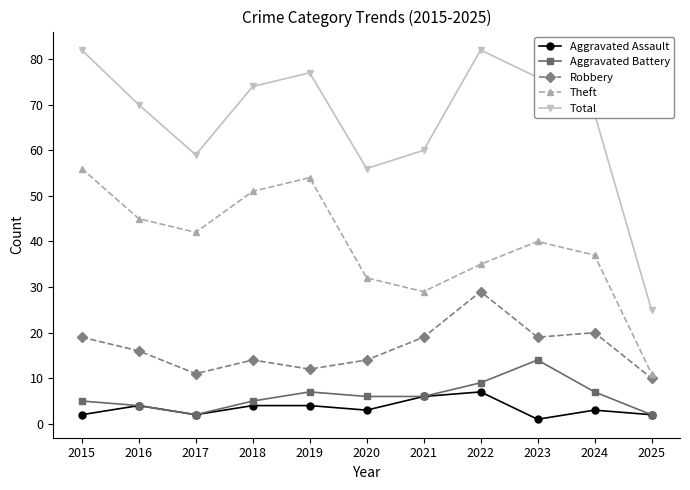

What is the difference between the second highest and minimum values in the Total series?

57